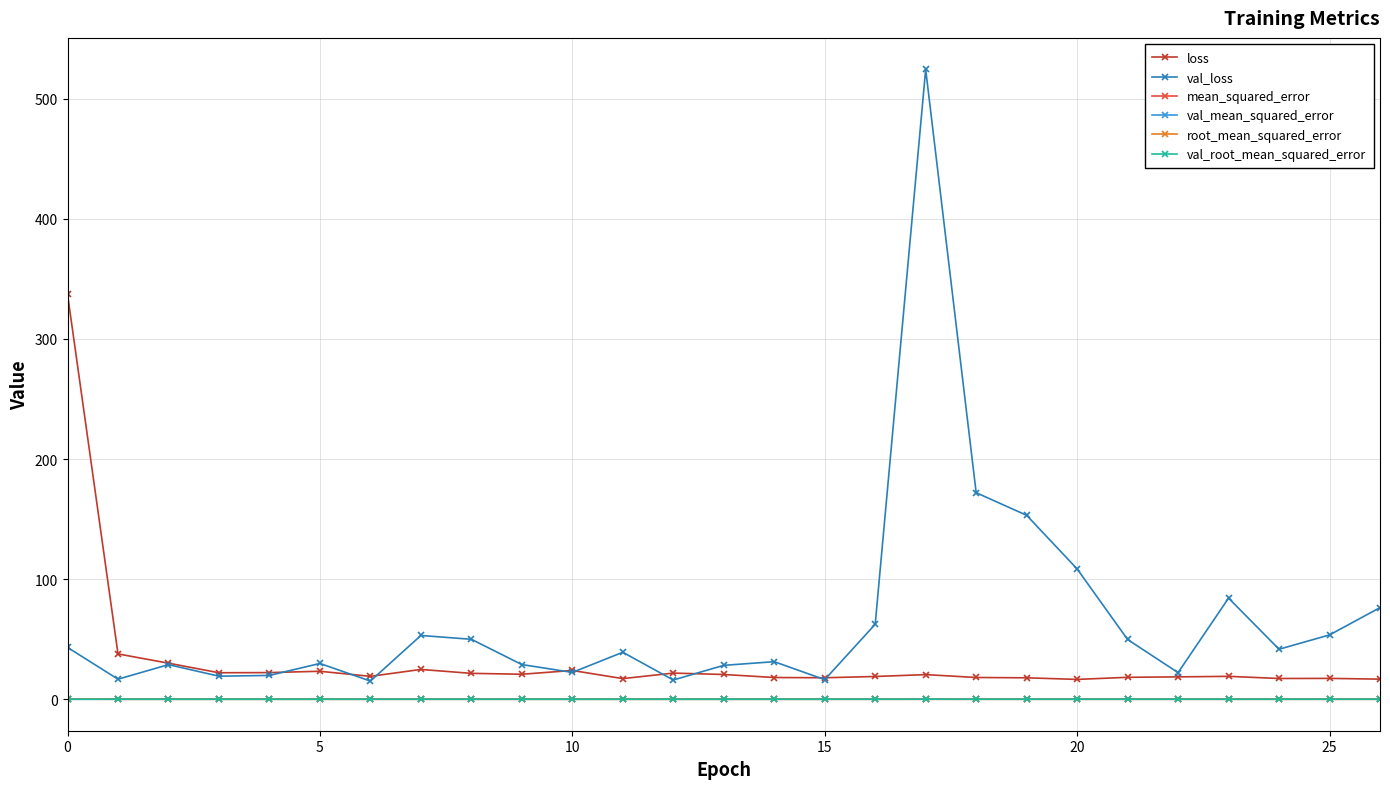

Which series has the largest range (max minus min)?

val_loss